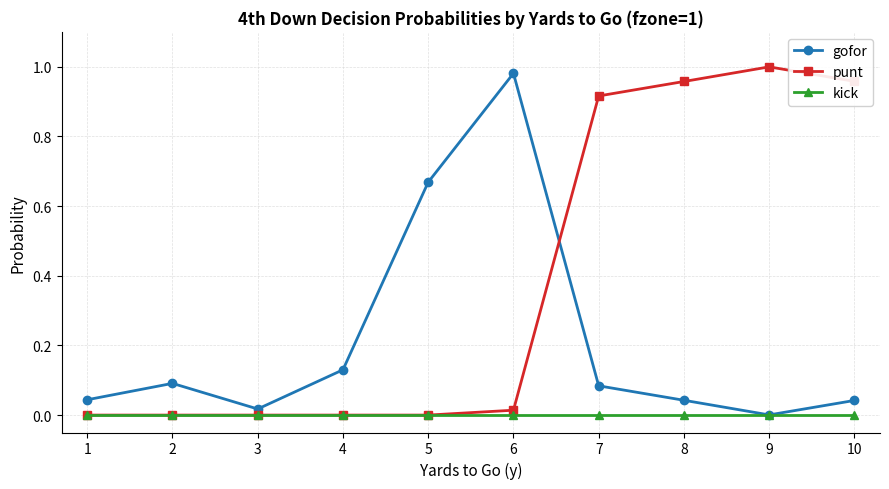

In gofor, how many points are lower than both neighbors (excluding endpoints)?

2